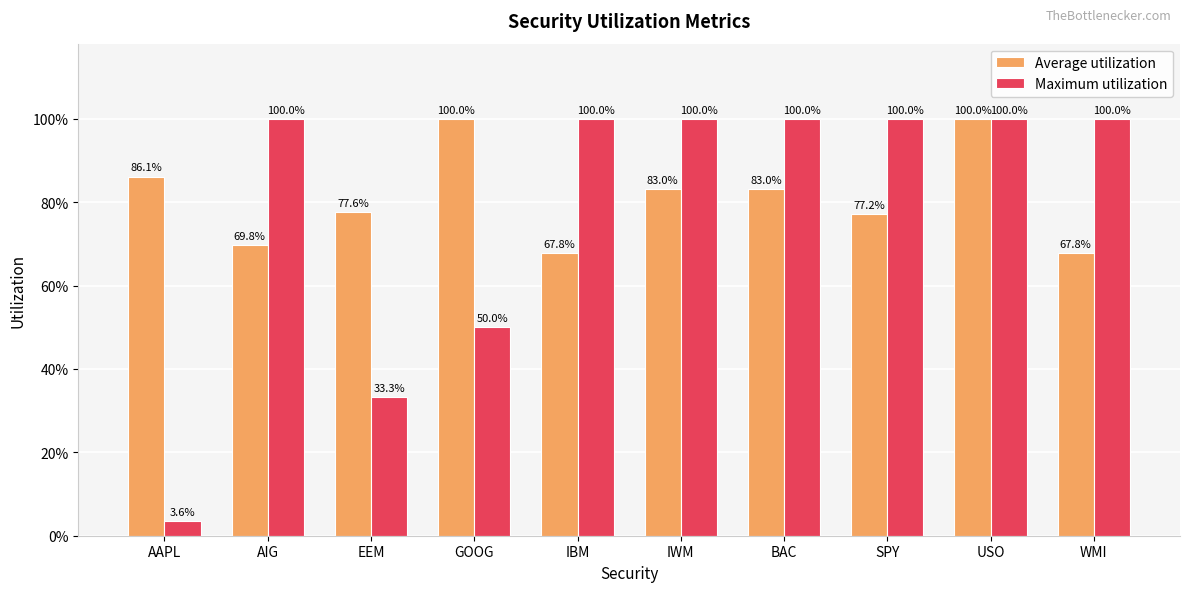

Does the chart contain any negative values?

No